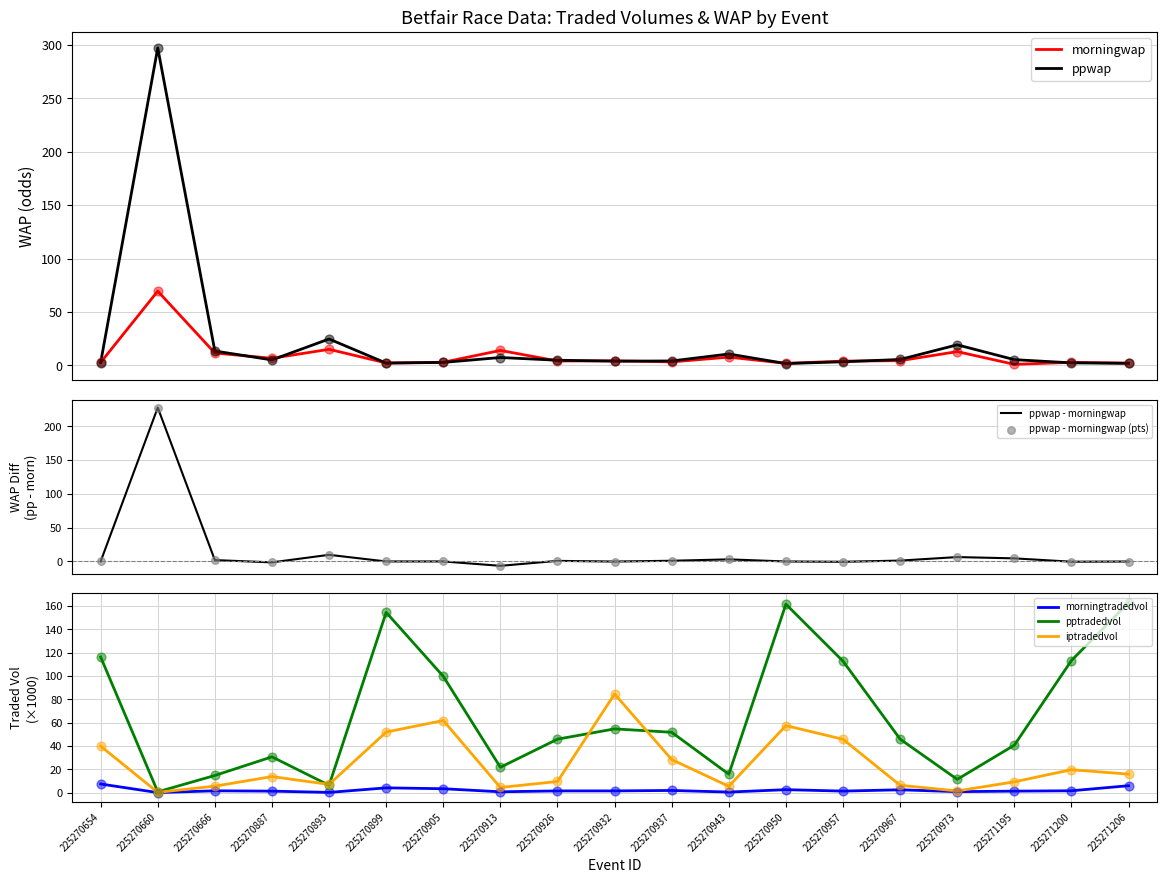

Which series has the widest spread of Y values?

ppwap